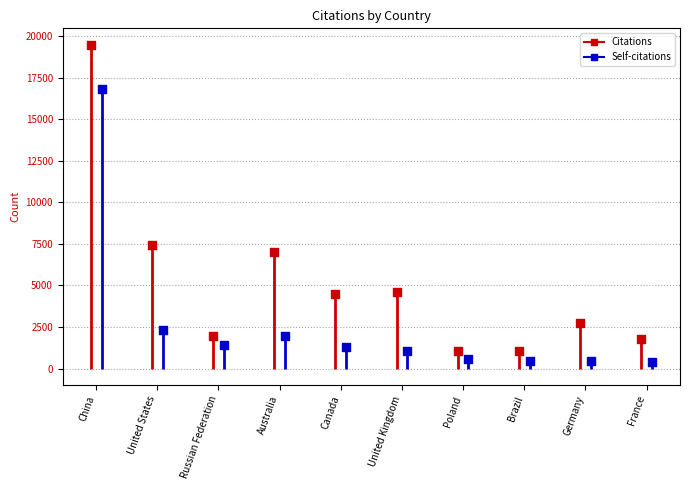

Which series has the largest total across all categories?

Citations